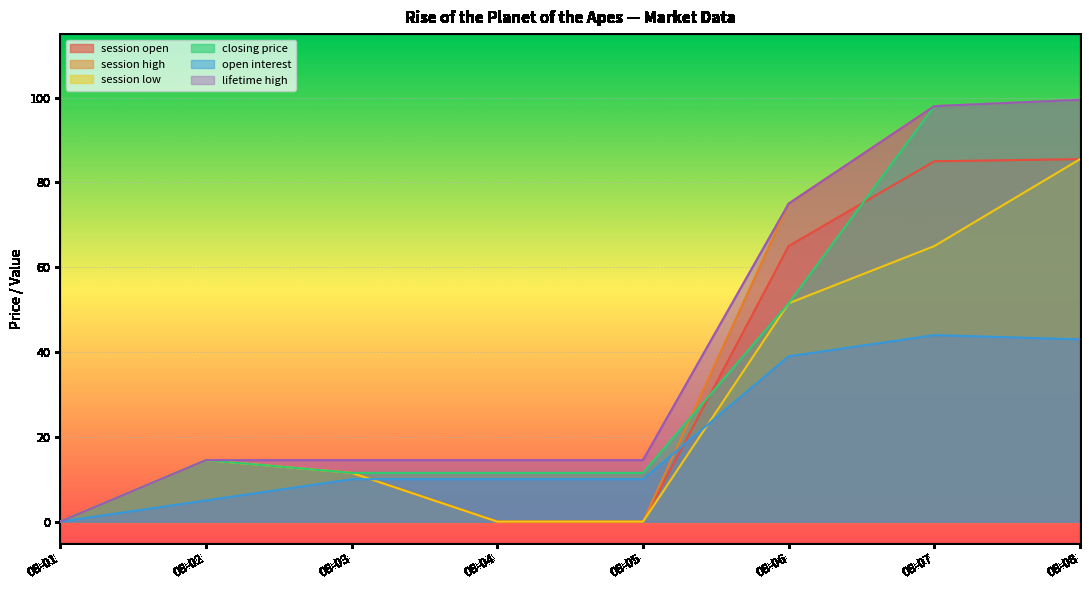

How many categories are shown in the chart?

8